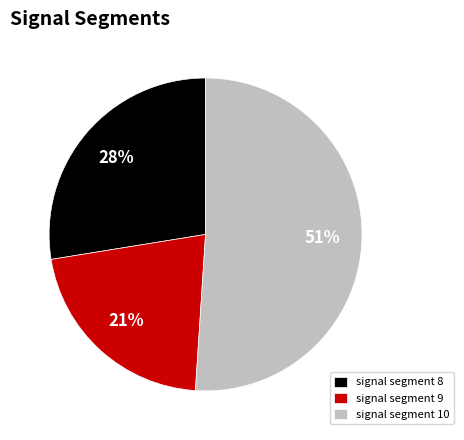

What is the majority slice?

signal segment 10